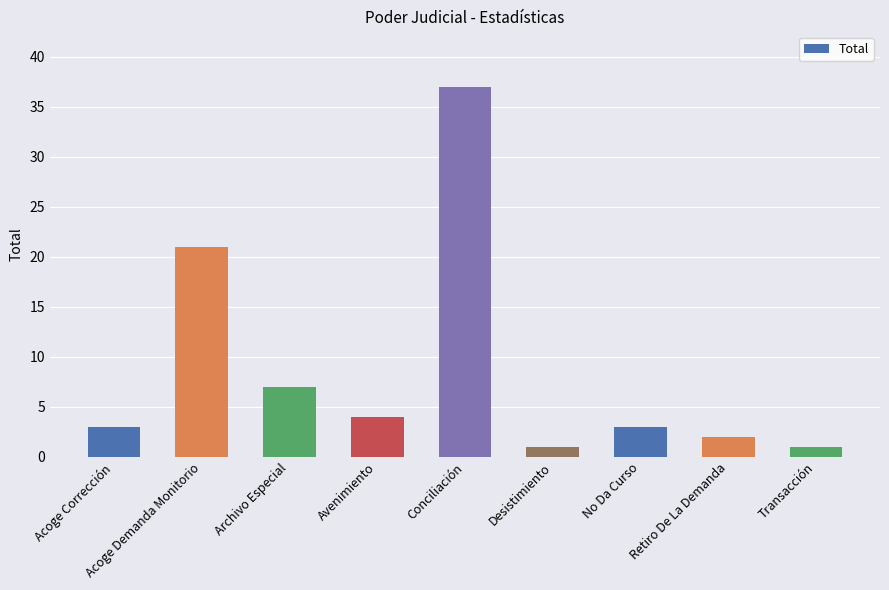

How many bars are there in total?

9